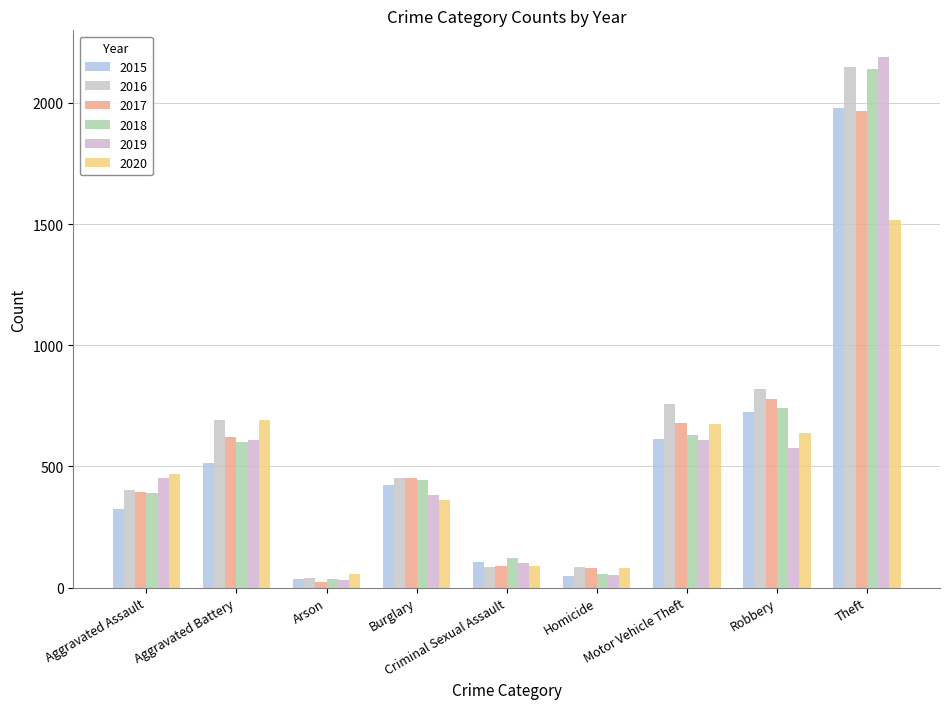

How many categories are shown in the chart?

9